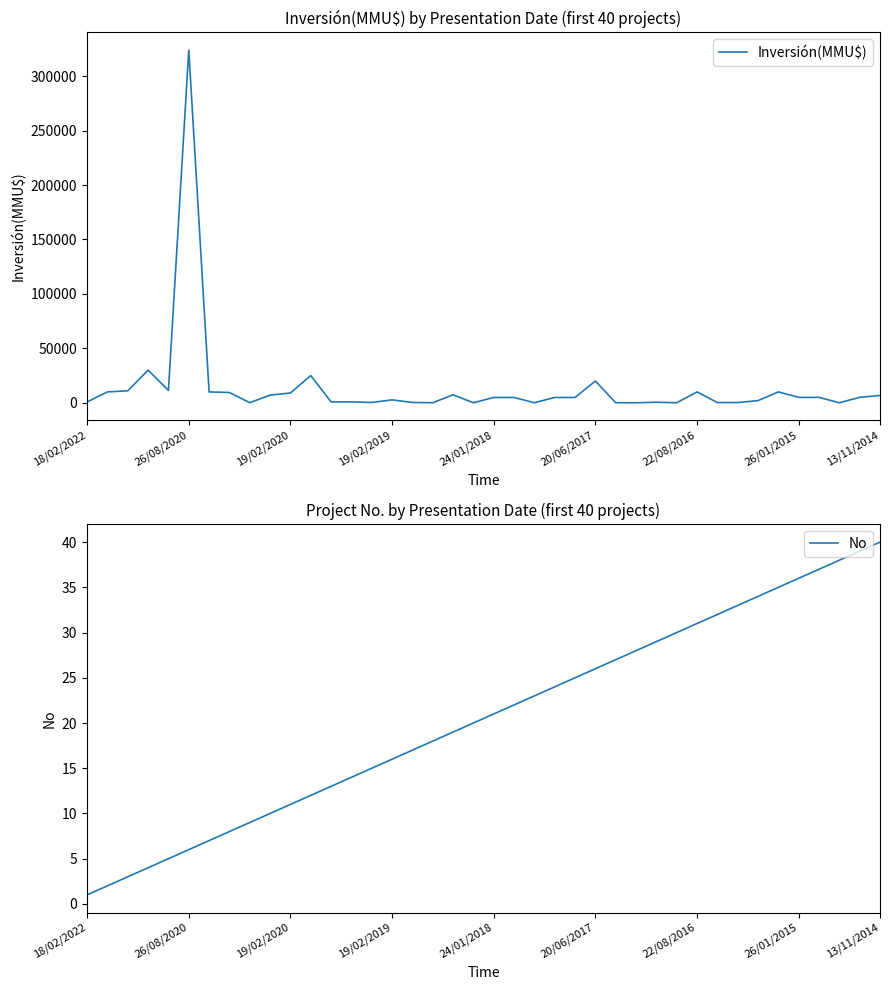

True or false: No has a value of 6 at 13/11/2014.

False